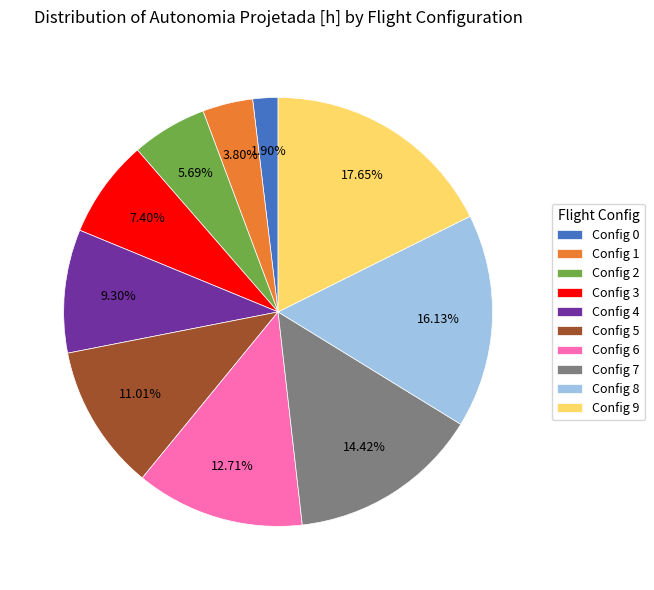

Between Config 0 and Config 6, which is larger?

Config 6